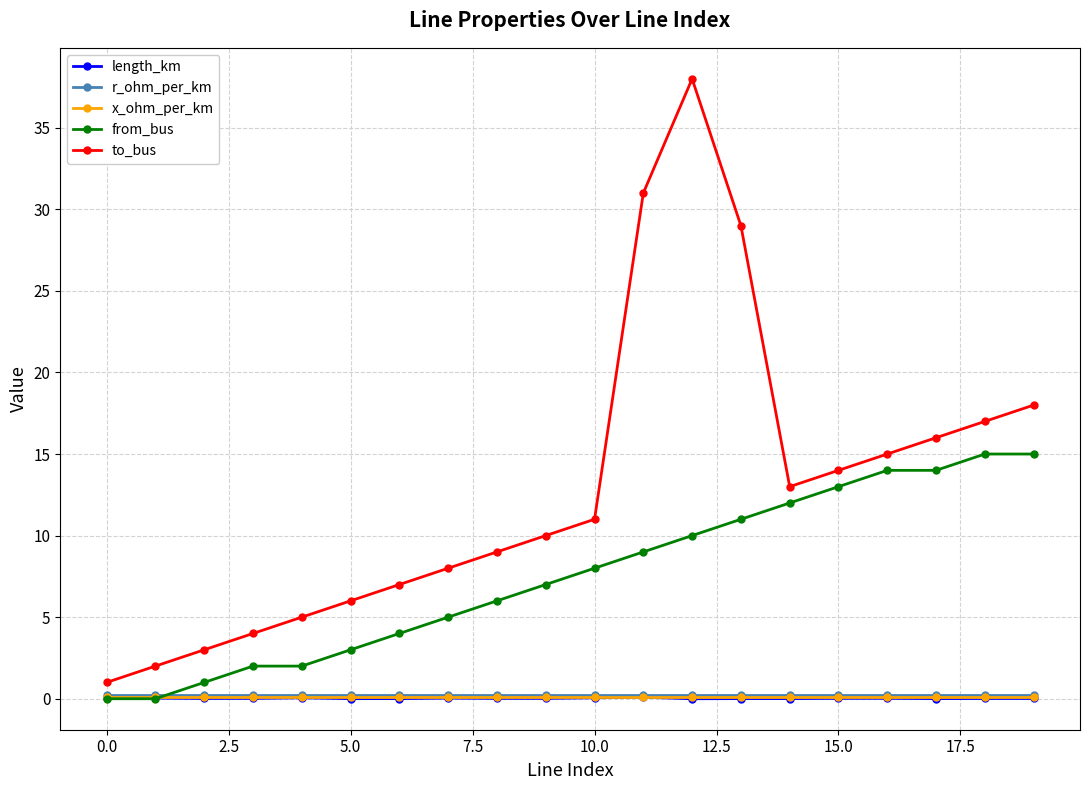

What is the sum of all to_bus values?

257.0